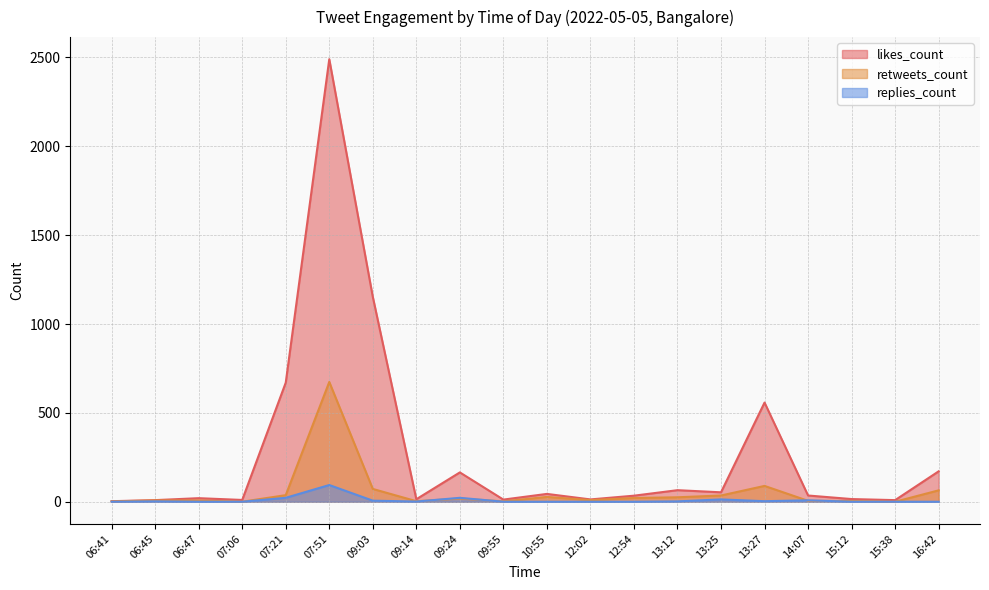

Which series has the largest range (max minus min)?

likes_count